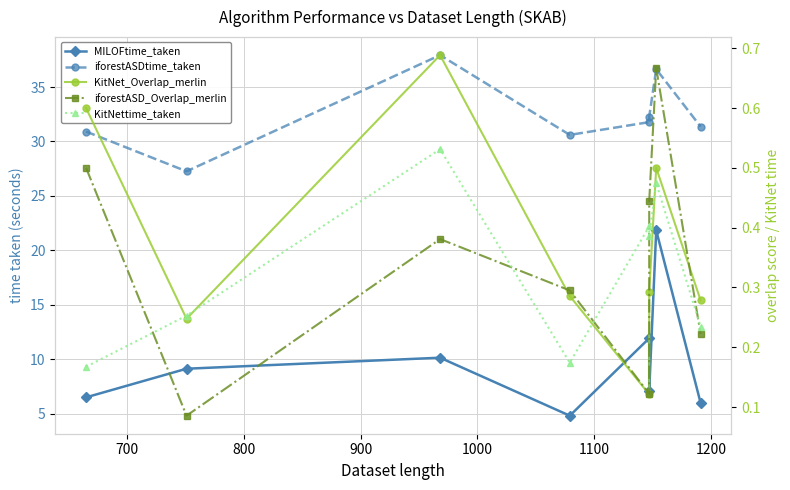

What is the maximum value for KitNet_Overlap_merlin?

0.7